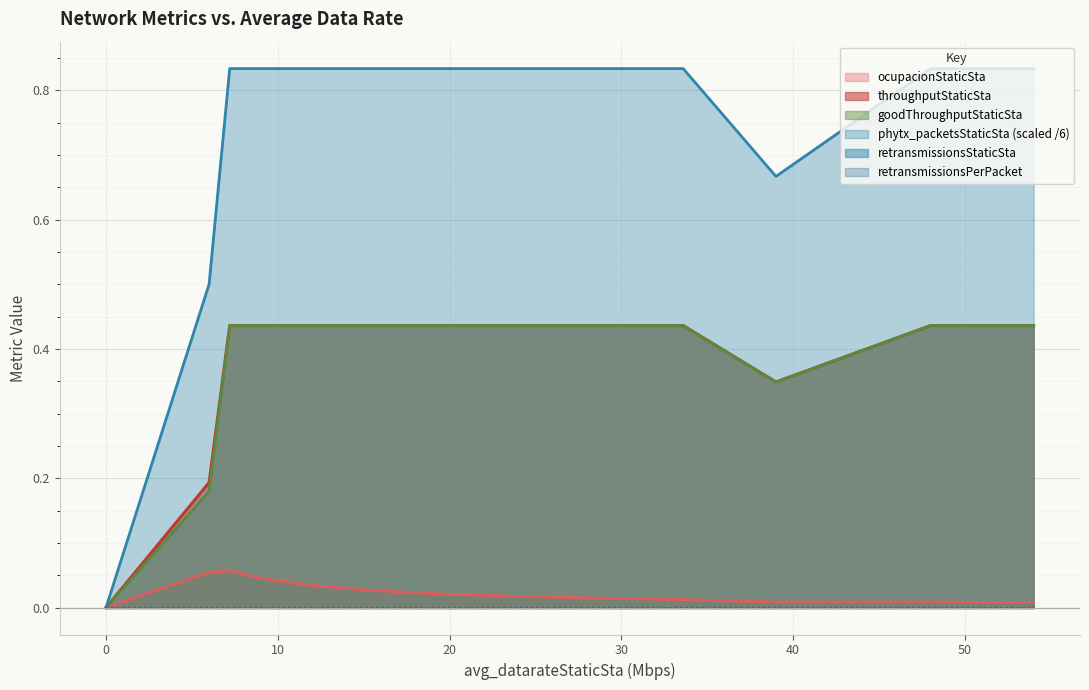

What is the approximate value of goodThroughputStaticSta at 39.0?

0.3